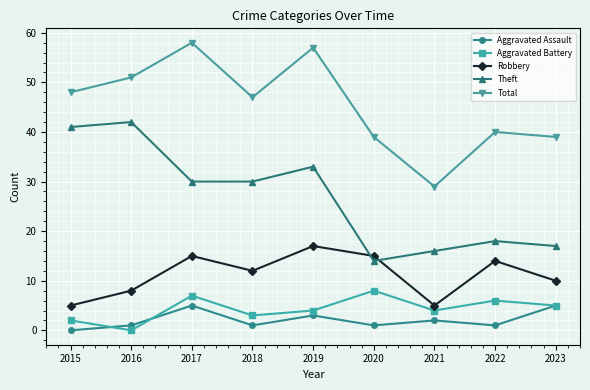

At which category does Aggravated Assault reach its first local valley?

2018